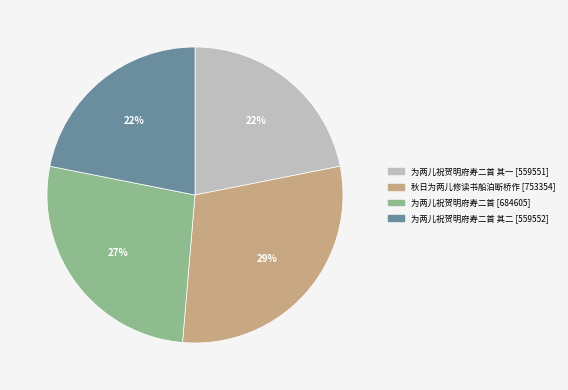

To the nearest percent, what is the average slice percentage?

25%